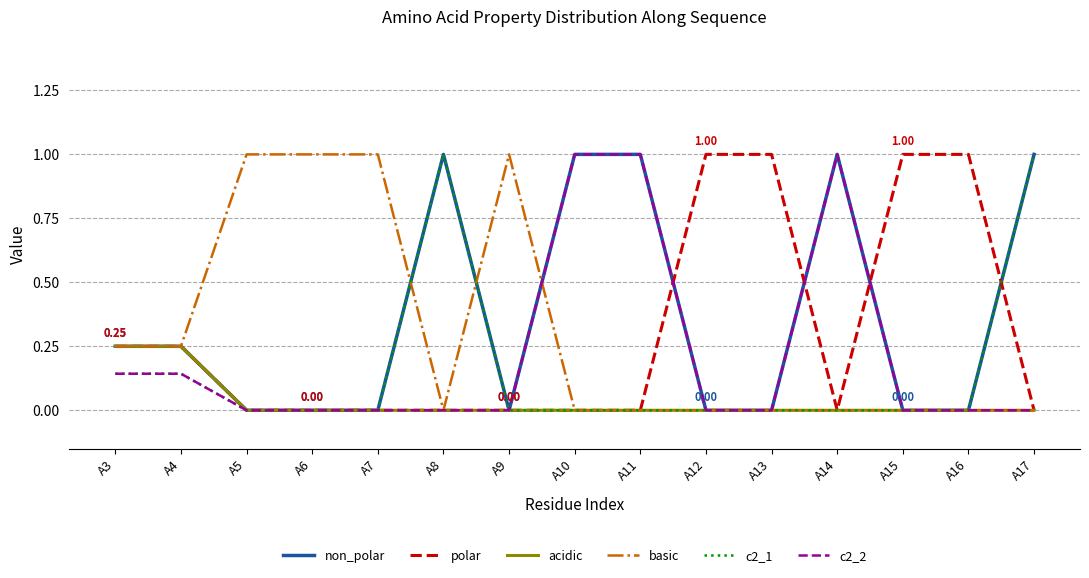

What is the total value across all series at A9?

1.0